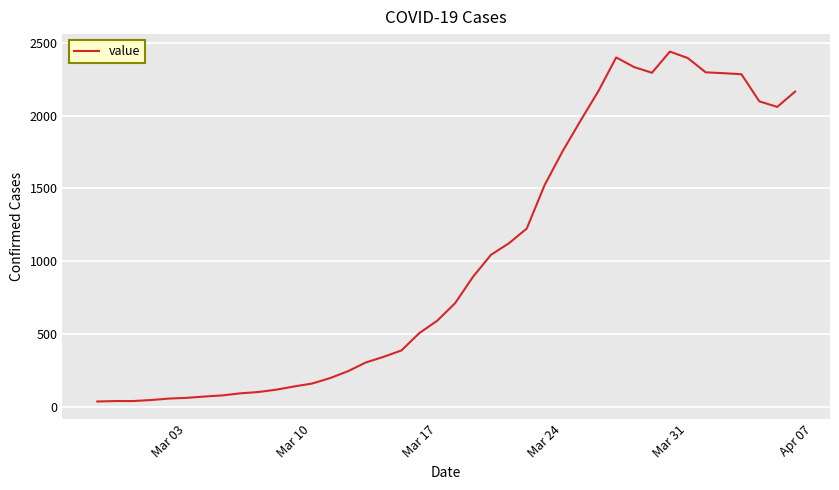

How many distinct data groups are displayed?

1